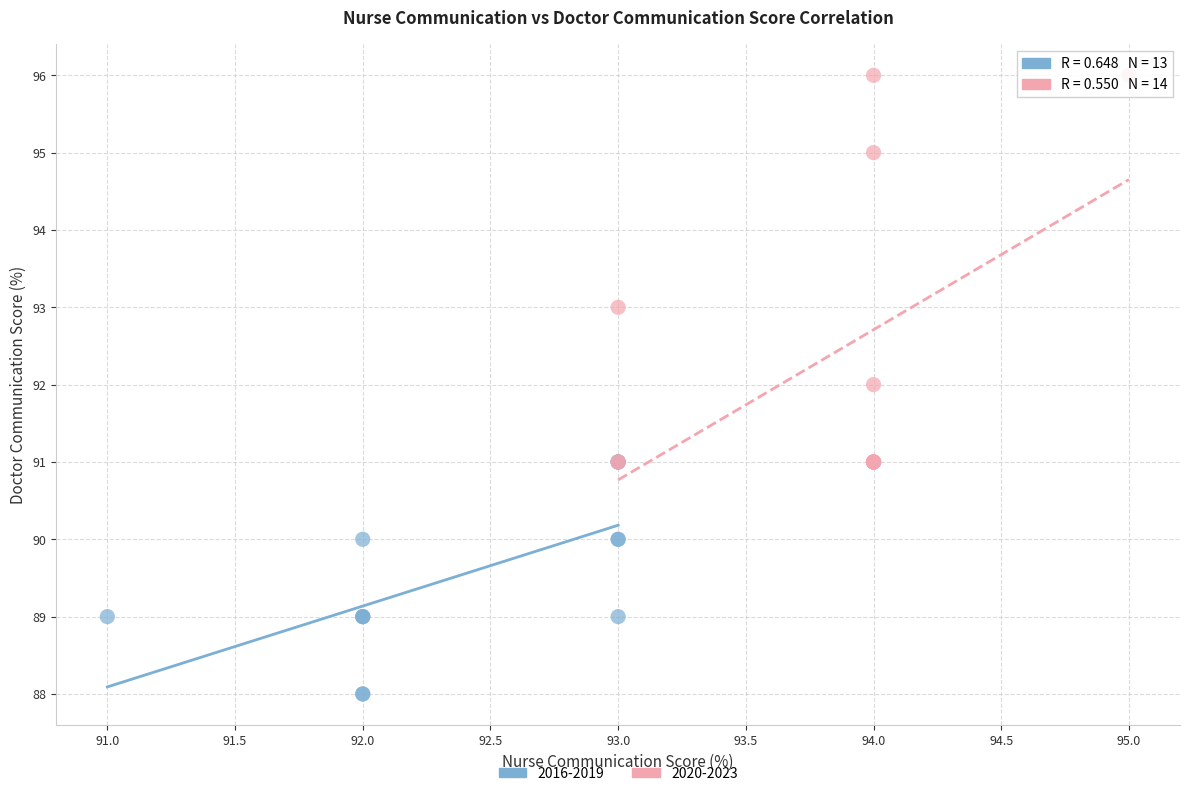

Which series has the widest spread of Y values?

2020-2023